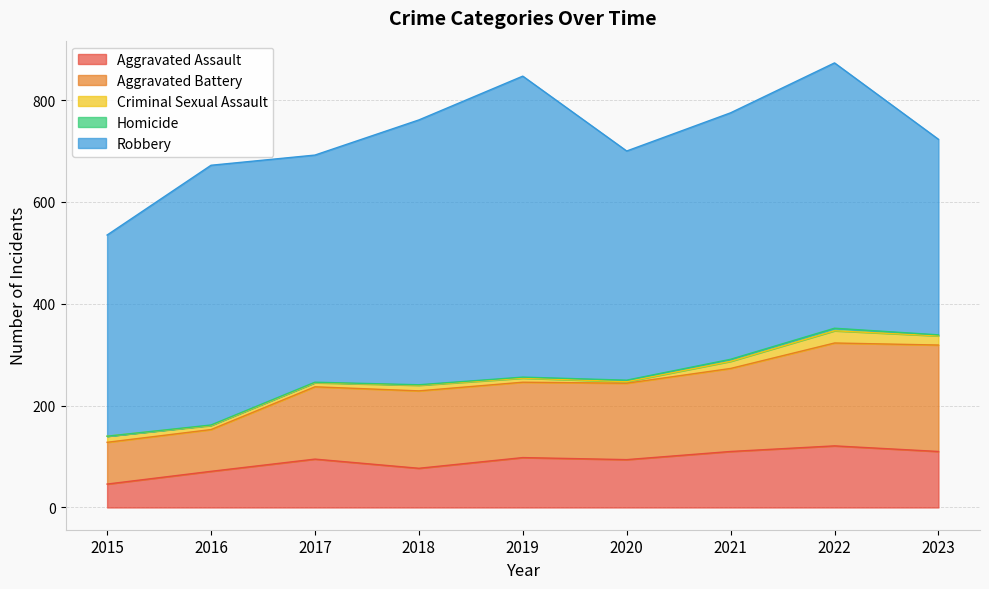

True or false: Criminal Sexual Assault has a value of 12 at 2015.

True